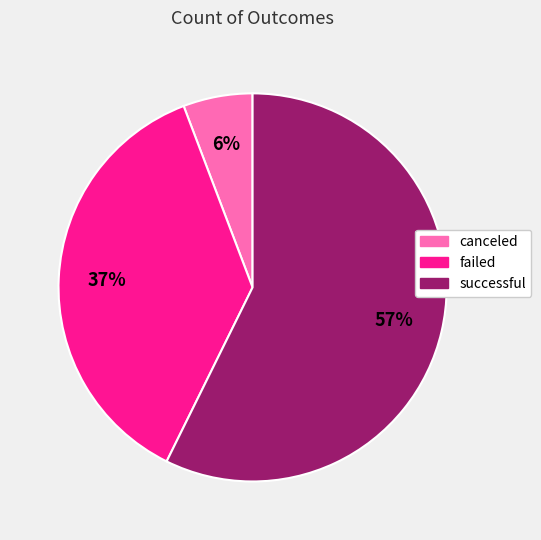

To the nearest percent, what portion does failed represent?

37%